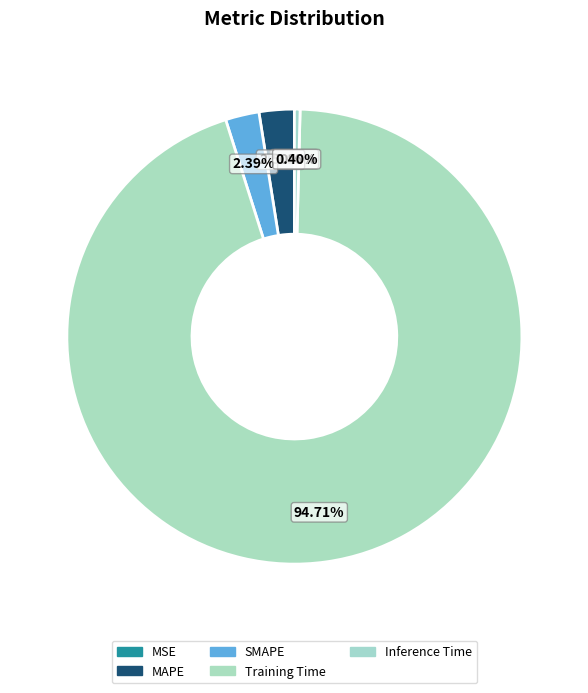

What portion of the pie excludes SMAPE?

97.6%